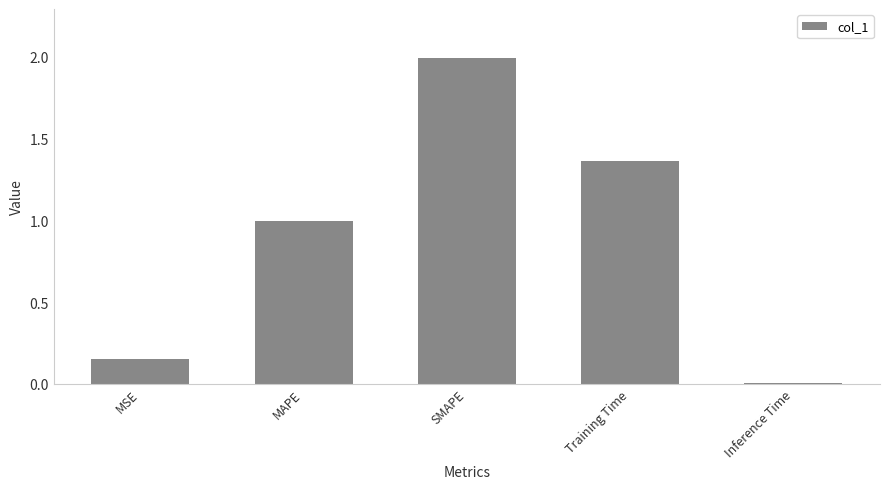

Which label corresponds to the largest value in the chart?

SMAPE